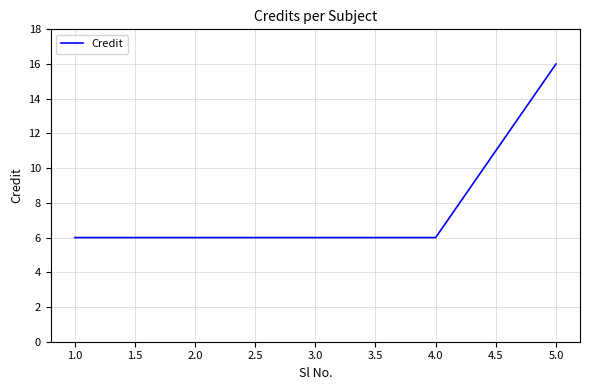

Which category has the highest value across all series?

5.0